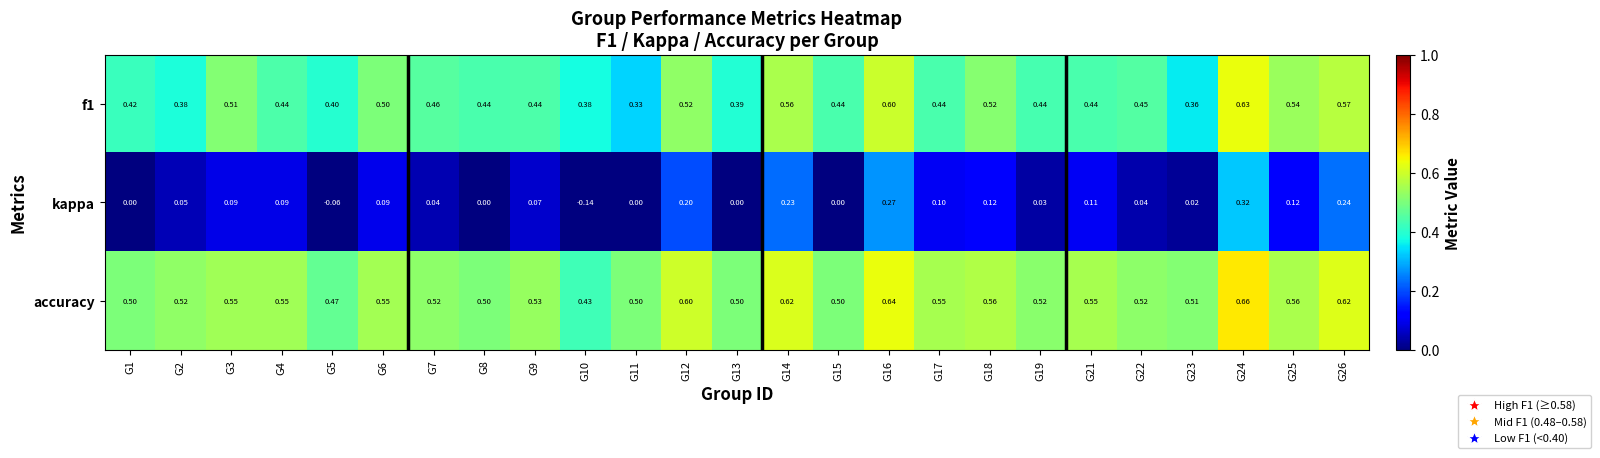

What is the total value across all series at G9?

1.0